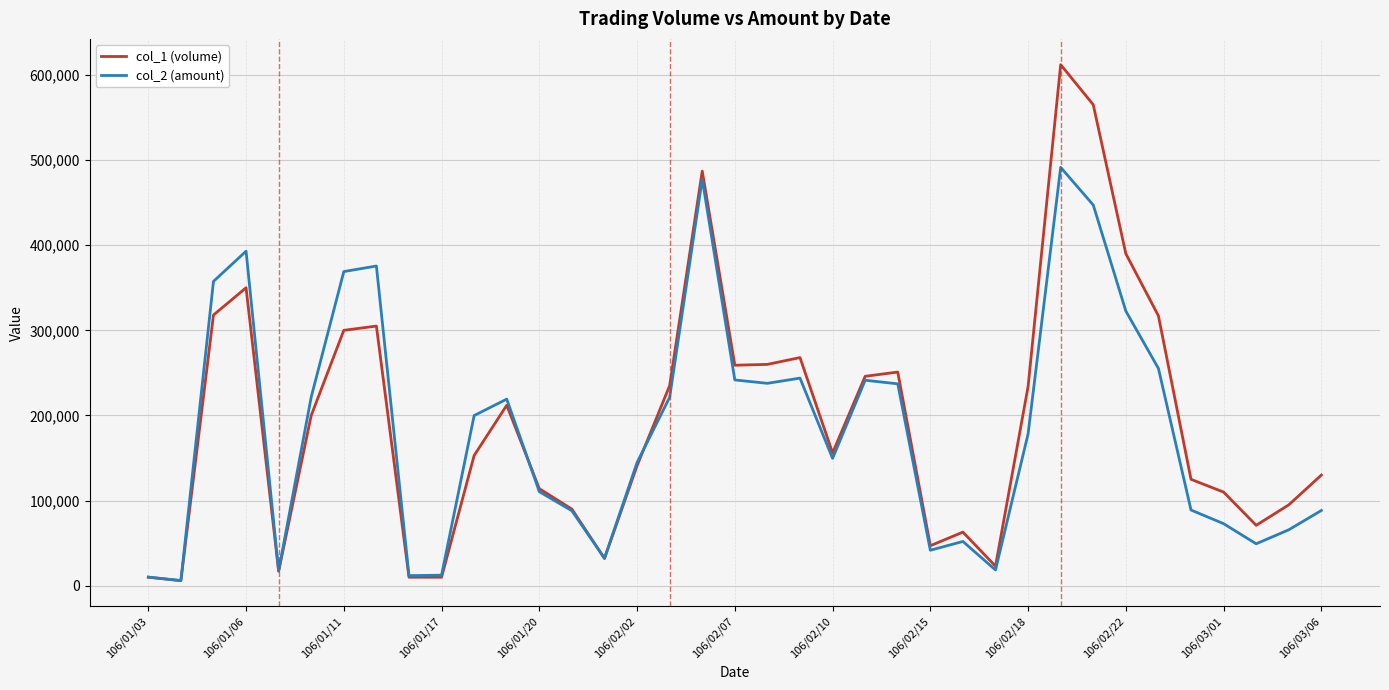

What is the difference between the second highest and minimum values in the col_1 (volume) series?

559000